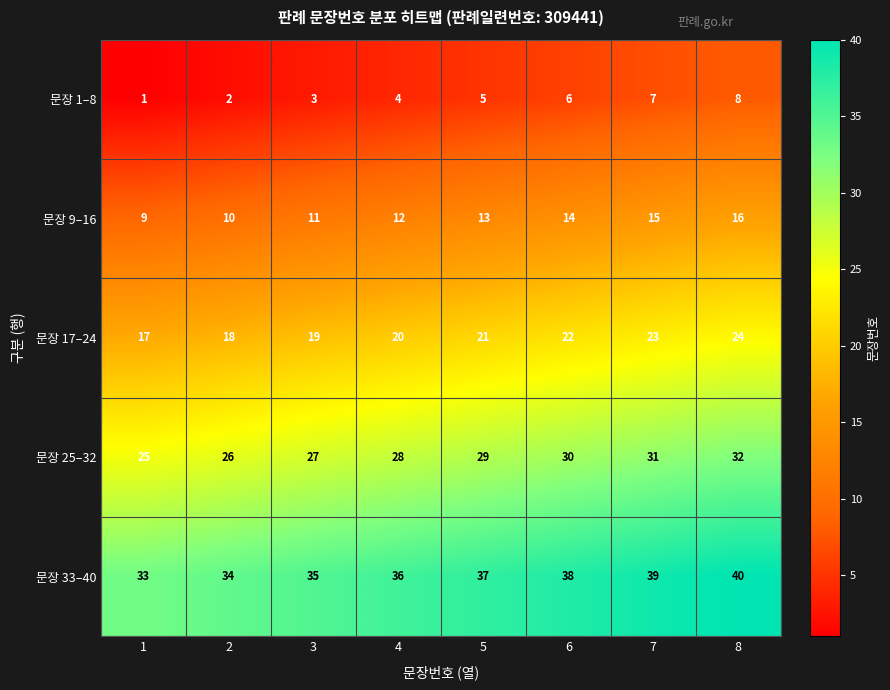

True or false: 문장 17–24 has a value of 7 at 7.

False